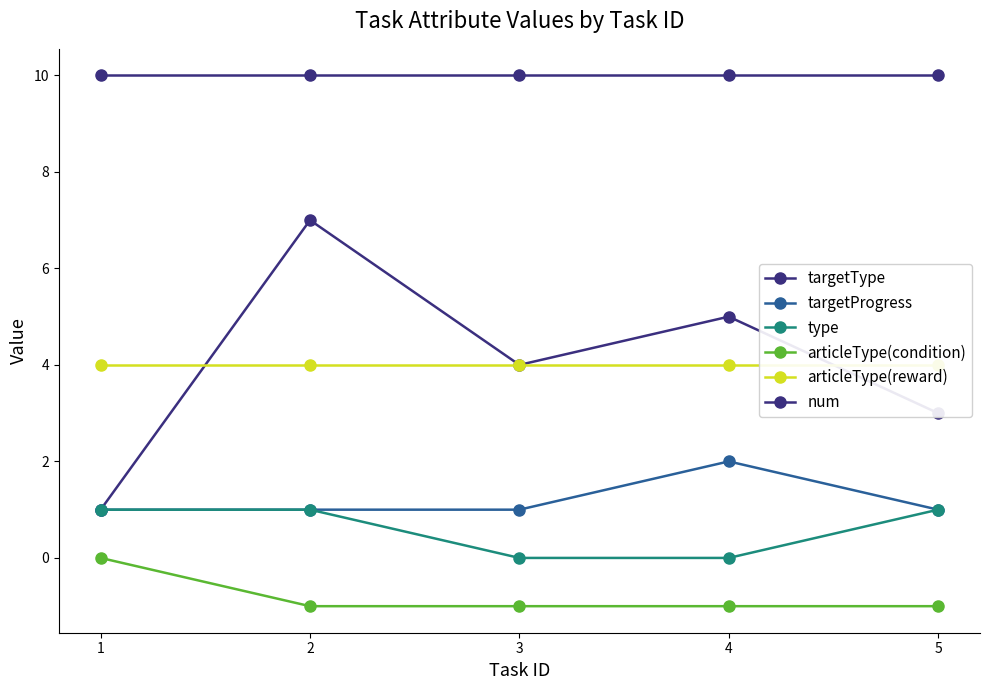

Which has a higher value, 5 or 4?

4